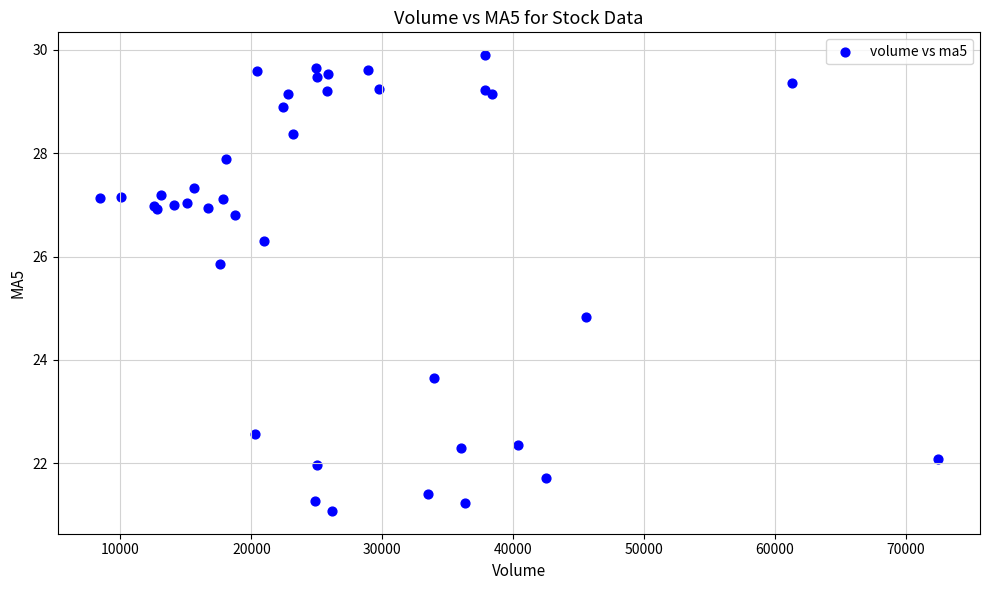

What Y value in the scatter plot is closest to 25?

24.8